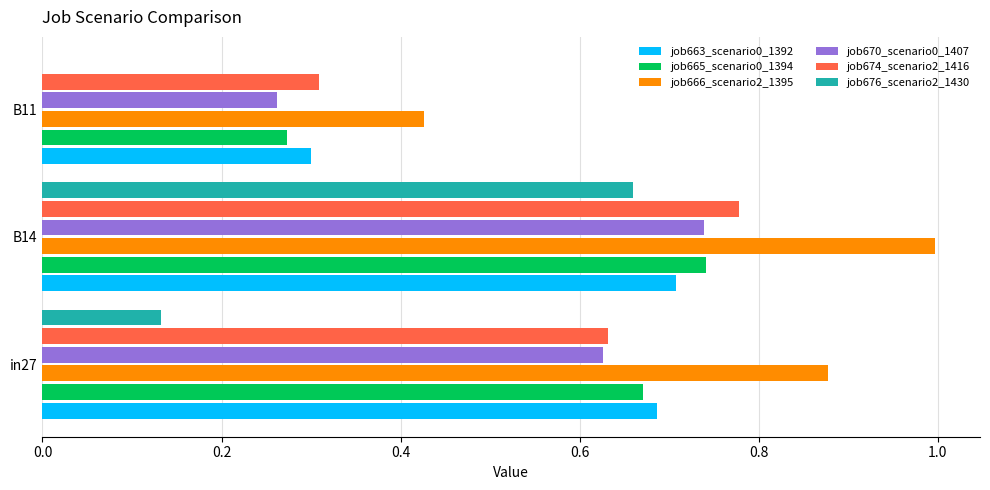

What is the sum of the job665_scenario0_1394 values at B14 and B11?

1.0